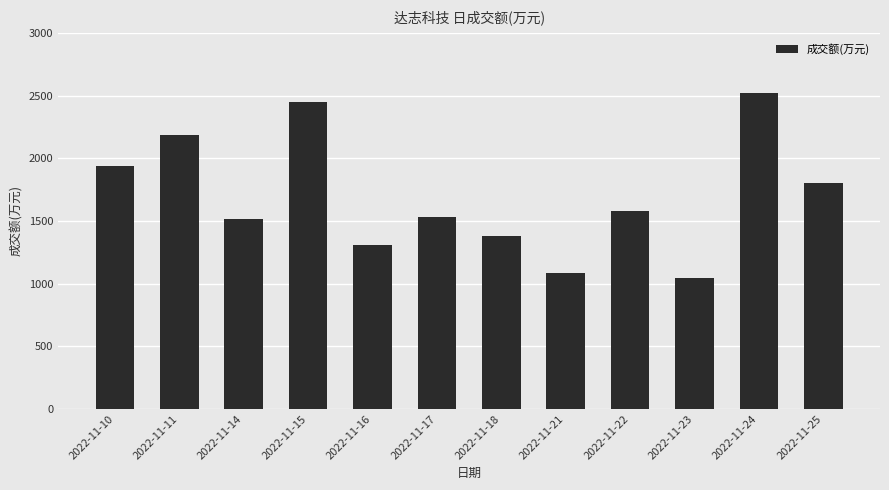

What is the value of the 11th bar from the left?

2521